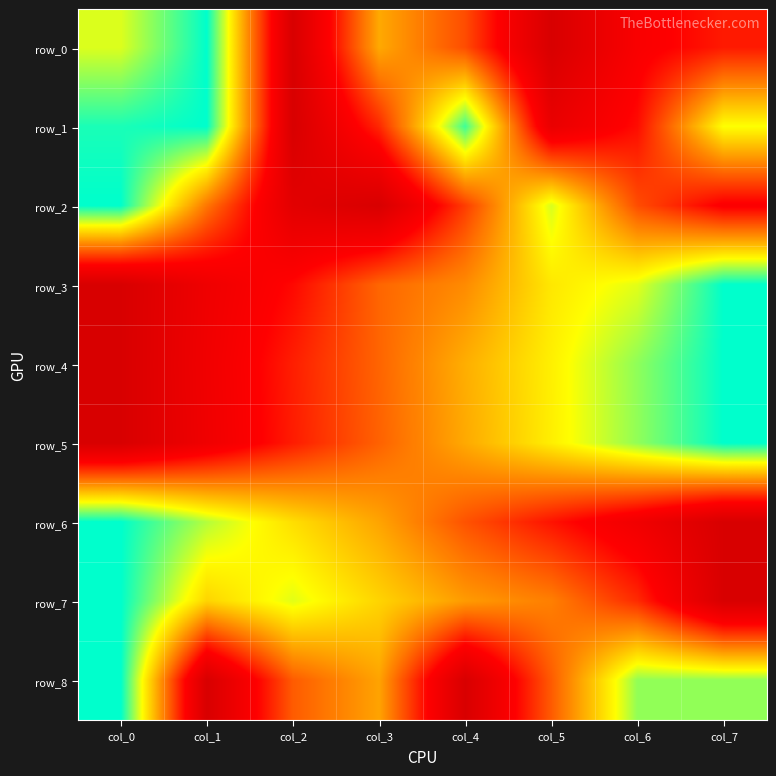

Is the value of row_7 at col_5 greater than the value of row_4 at col_3?

Yes